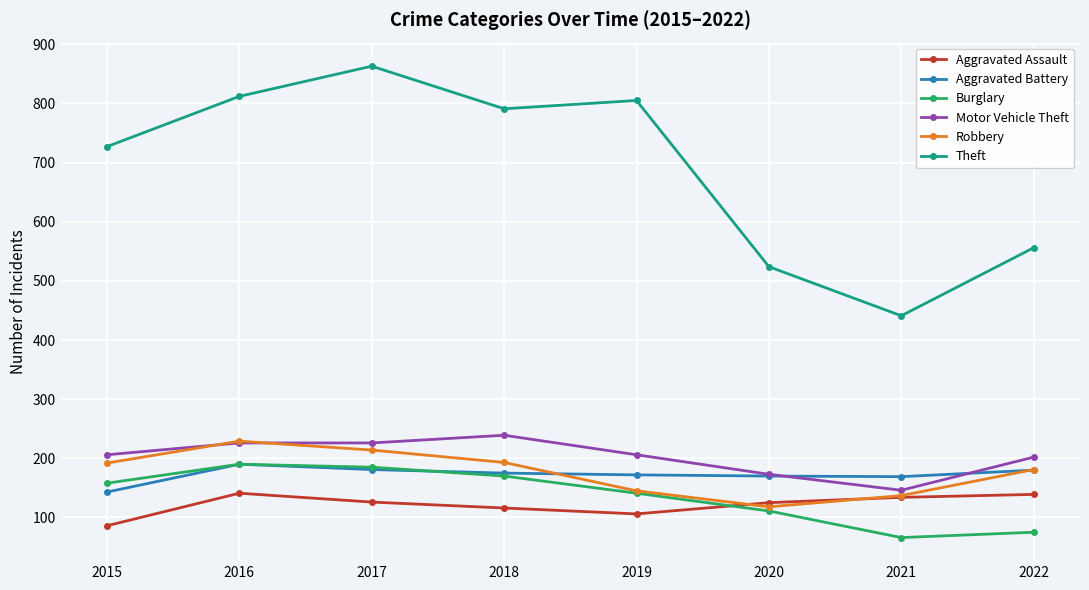

True or false: Theft and Robbery intersect in this chart.

False